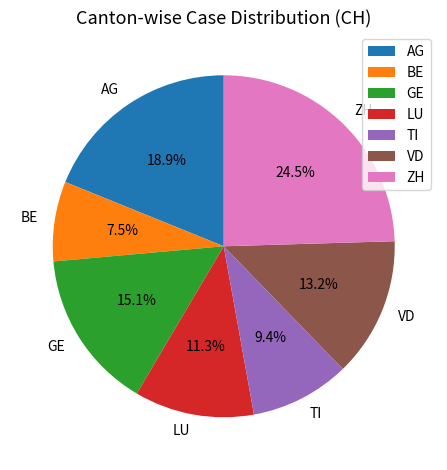

Is it true that LU is 20% of the pie?

False